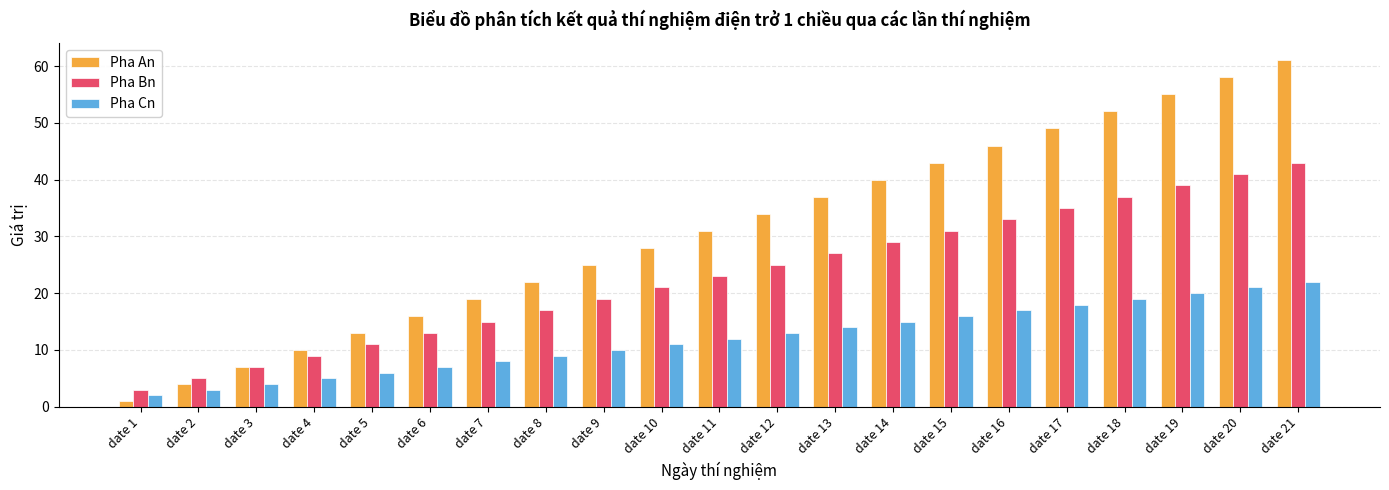

How many bars are there in total?

63